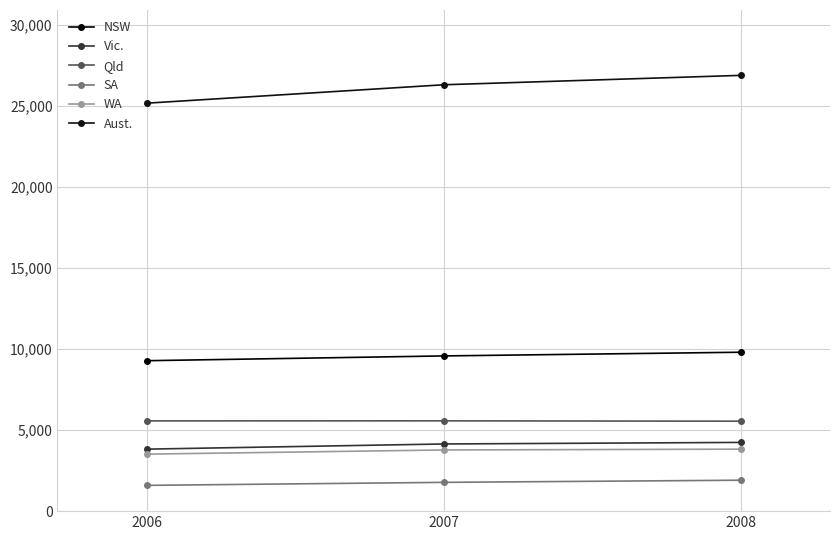

How many categories are shown in the chart?

3